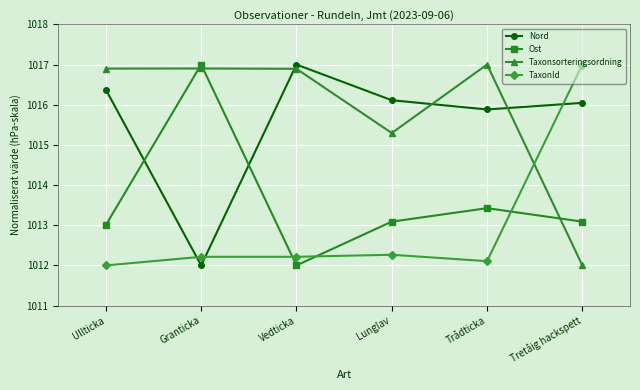

Which series ends up on top after the final intersection of Ost and TaxonId?

TaxonId